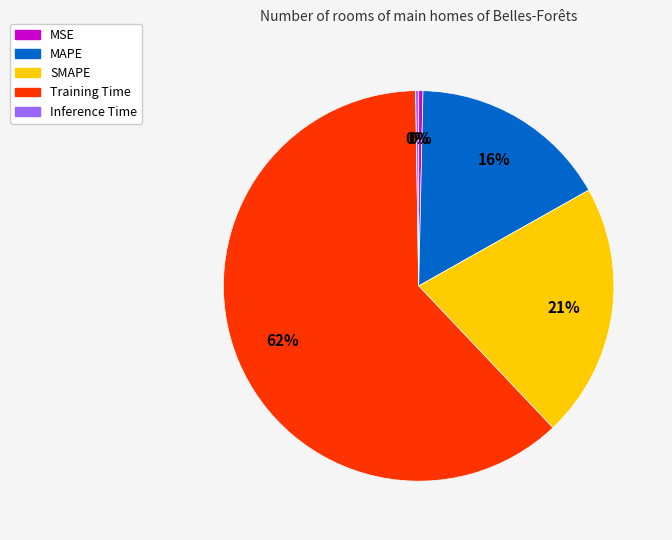

To the nearest percent, what portion does MAPE represent?

16%